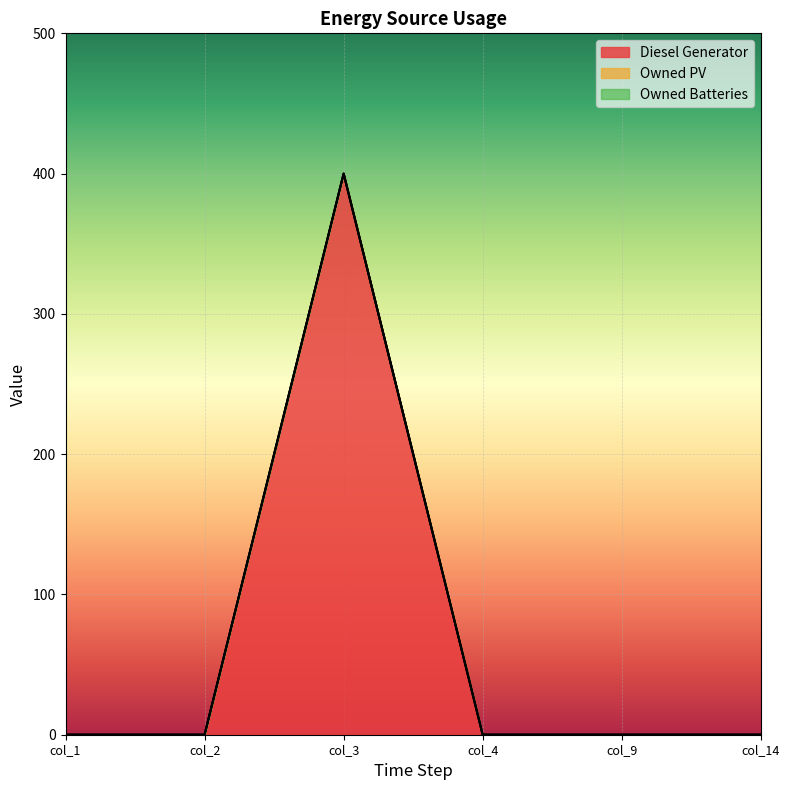

True or false: Owned Batteries and Owned PV cross at least once.

False